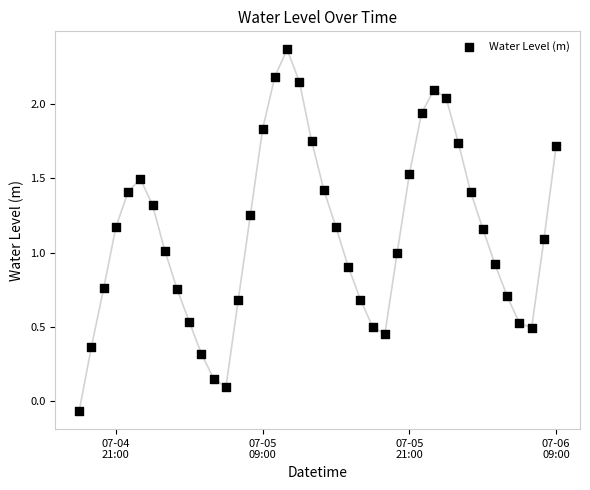

What is the range of X values (max minus min)?

1.6